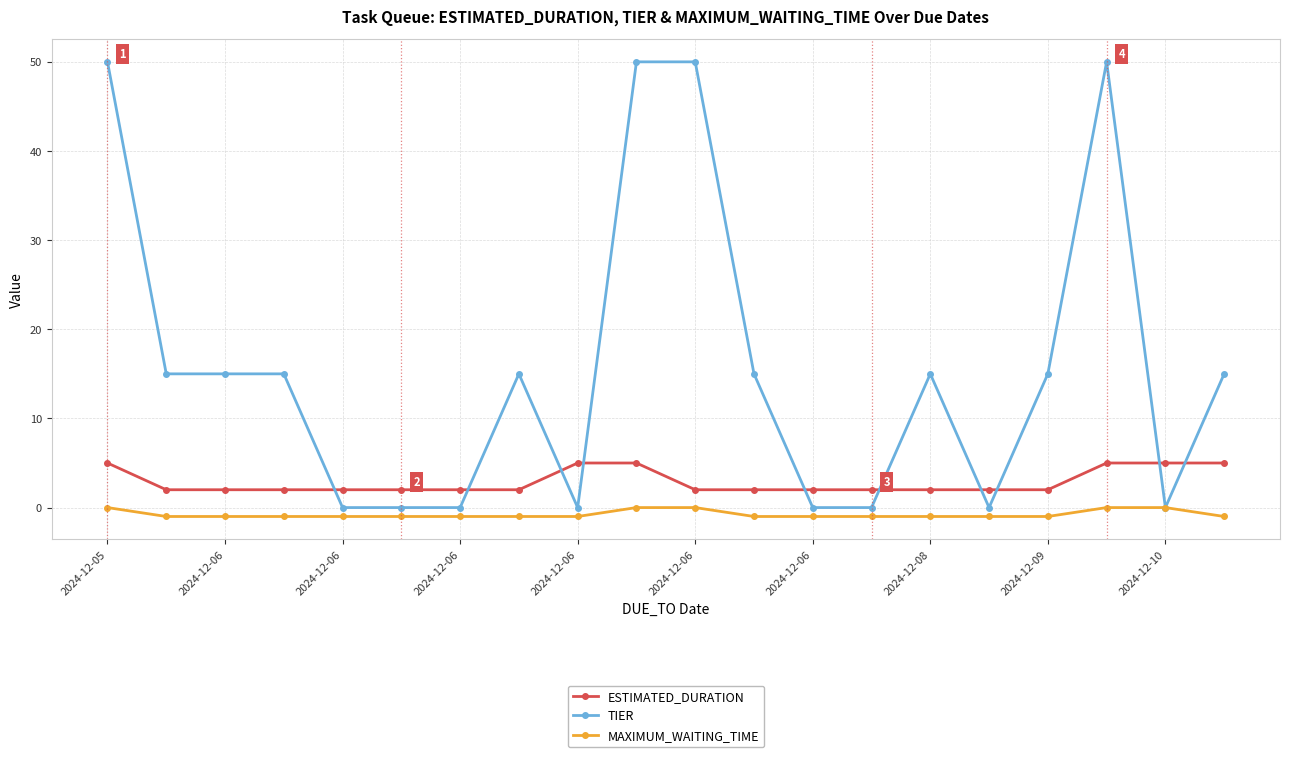

What is the difference between the maximum and minimum values in the TIER series?

50